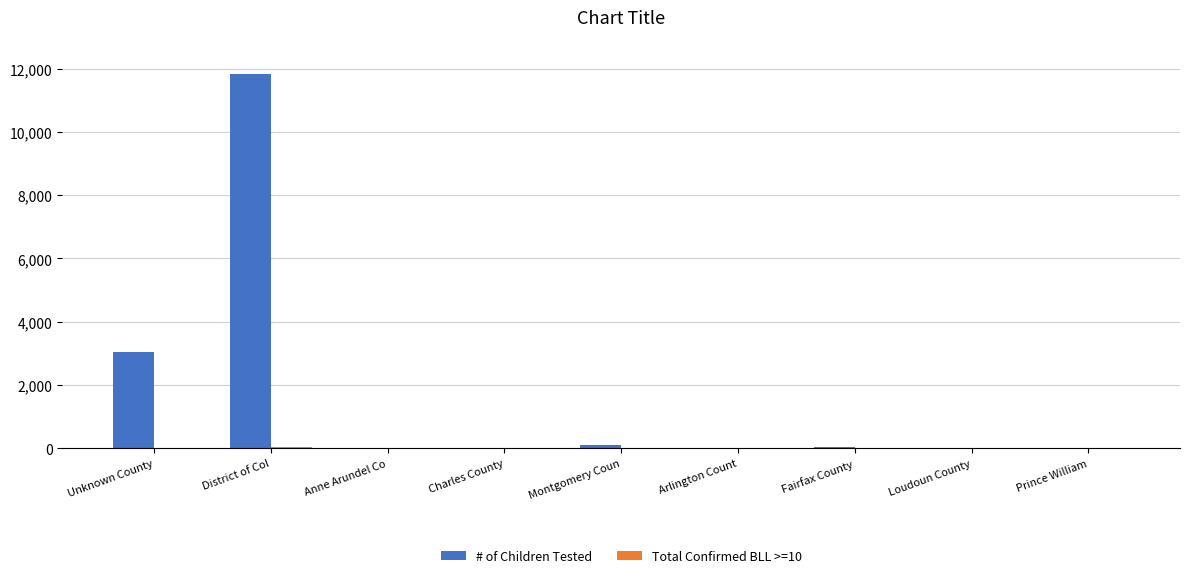

At which label is # of Children Tested closest to 5919?

Unknown County